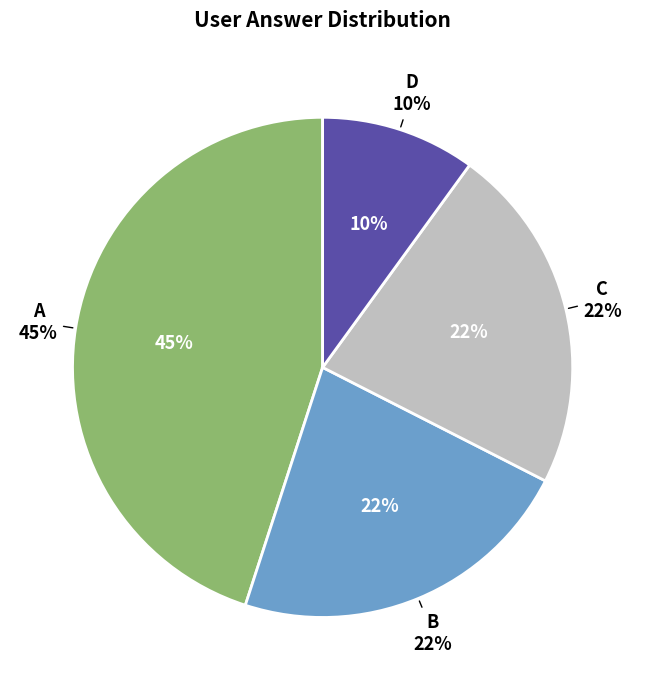

Is a the majority of the pie?

No